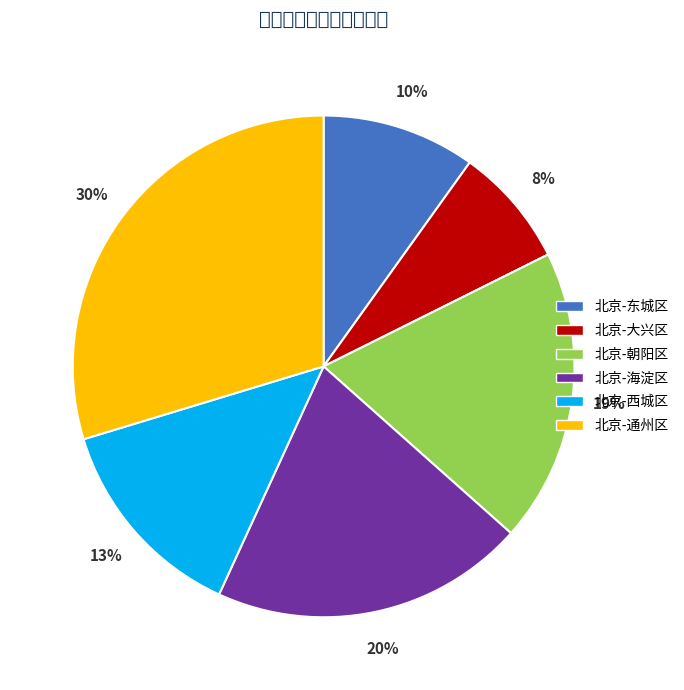

Is there any slice that represents more than half of the pie?

No